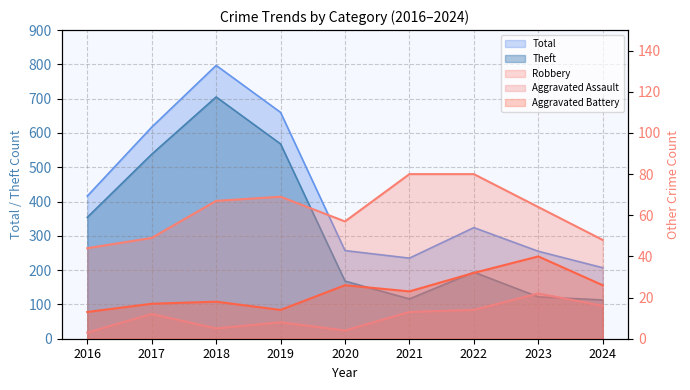

Between 2017 and 2019, which is larger?

2019